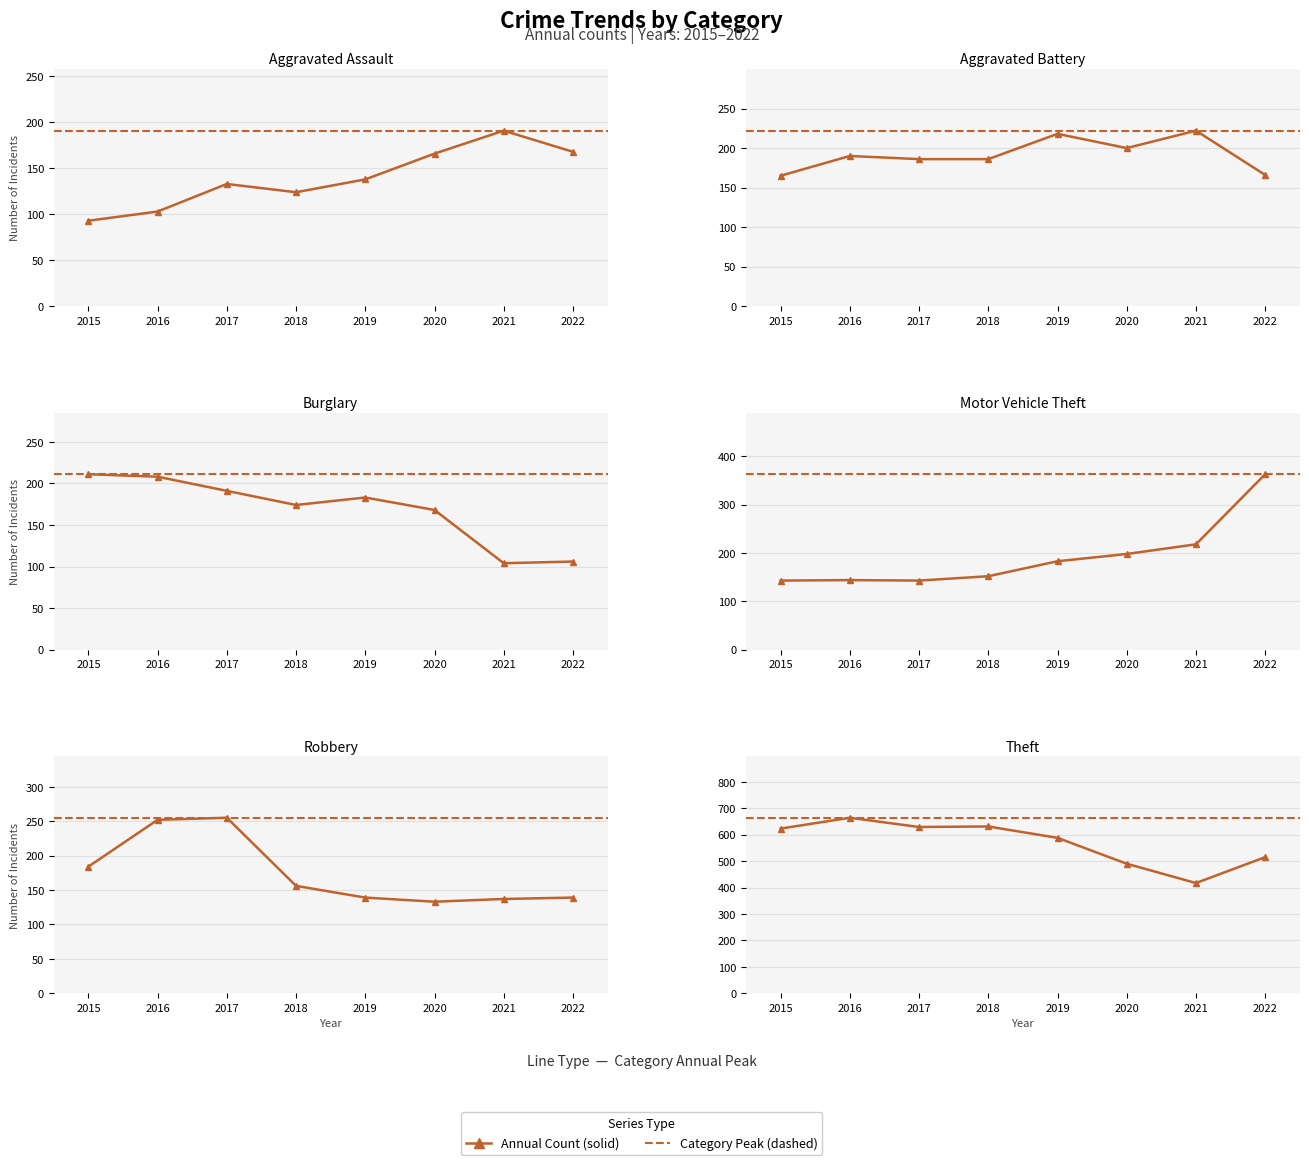

What is the difference between the second highest and minimum values in the Aggravated Battery series?

53